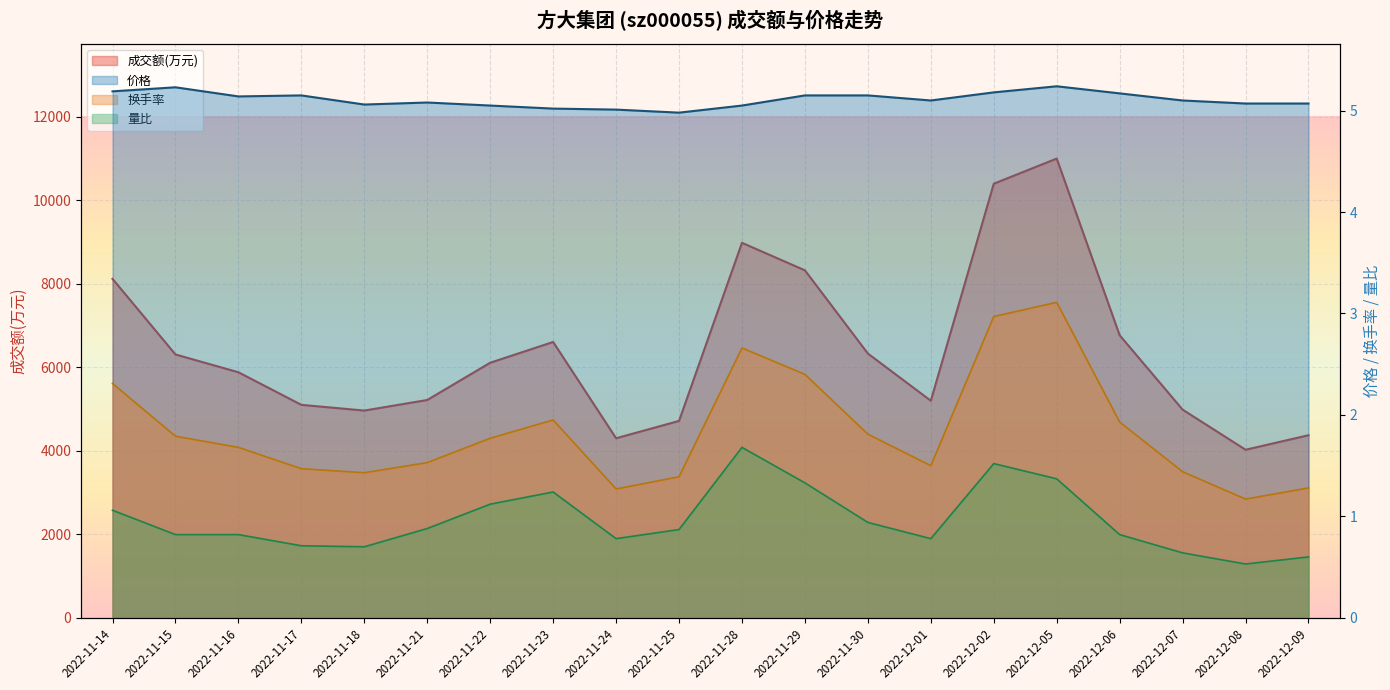

Is the value of 换手率 at 2022-11-18 greater than the value of 量比 at 2022-11-18?

Yes